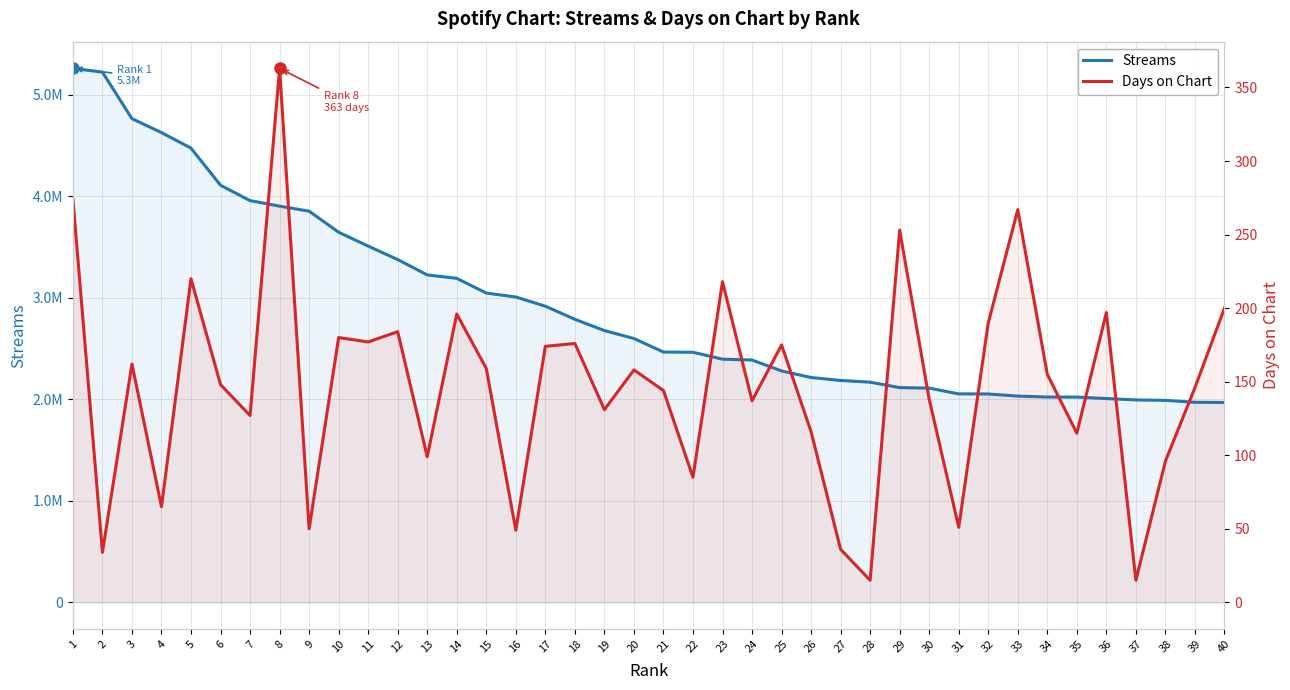

True or false: Streams and Days on Chart intersect in this chart.

False